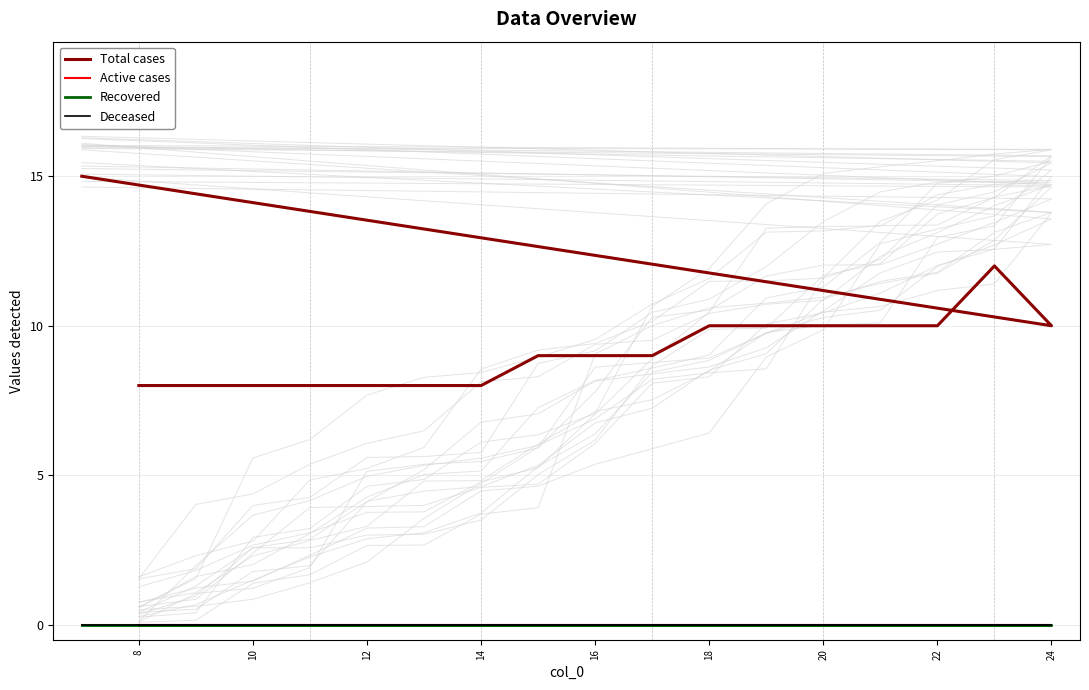

Is the value of Recovered at 24 greater than the value of Deceased at 16?

No